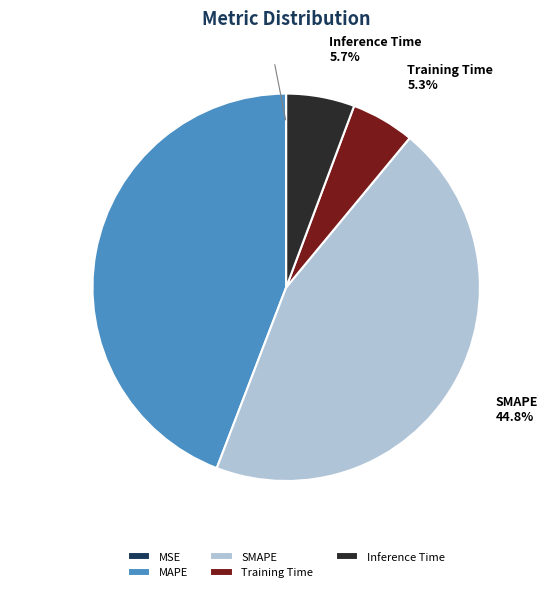

To the nearest percent, what portion does SMAPE represent?

45%